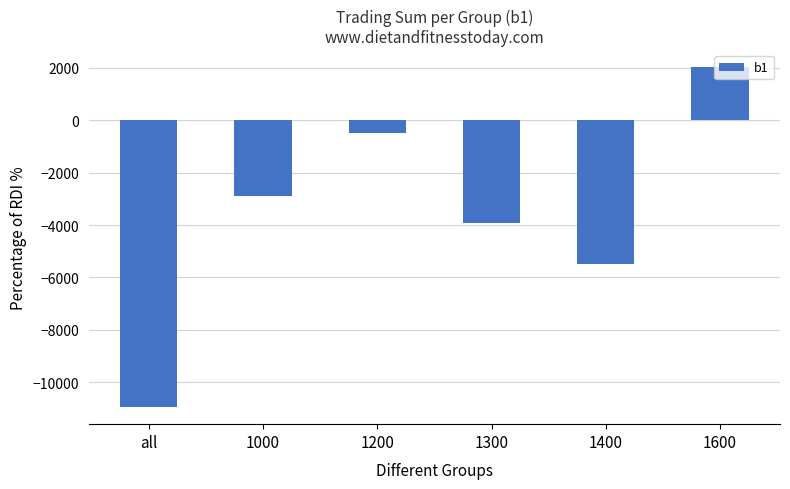

Rank the categories by value from highest to lowest.

1600, 1200, 1000, 1300, 1400, all